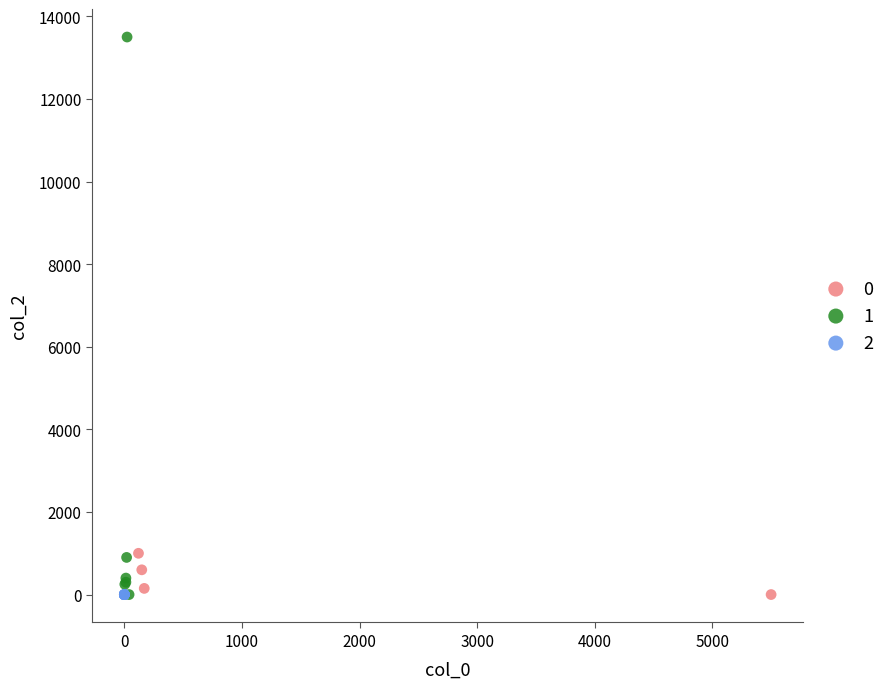

What are all the series names shown in the legend?

0, 1, 2